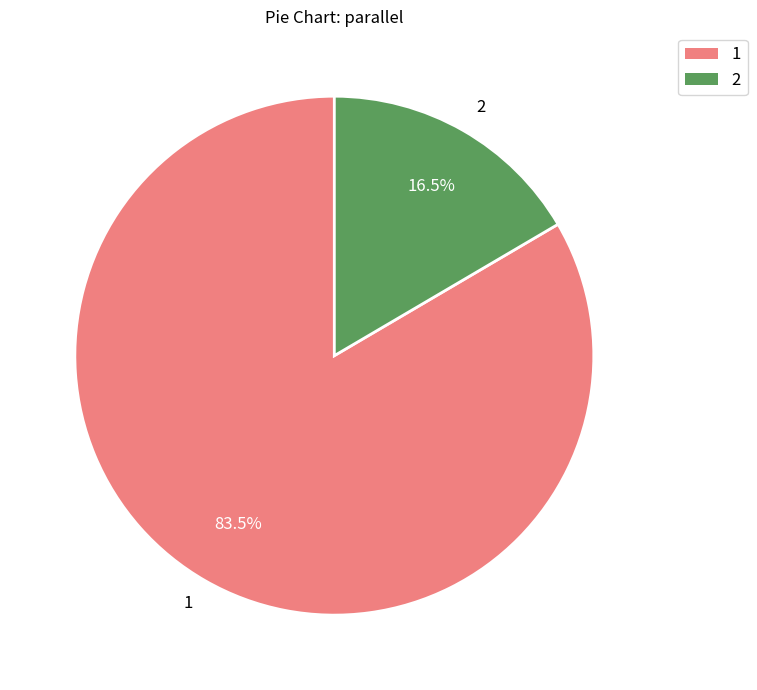

Does any single category account for the majority?

Yes